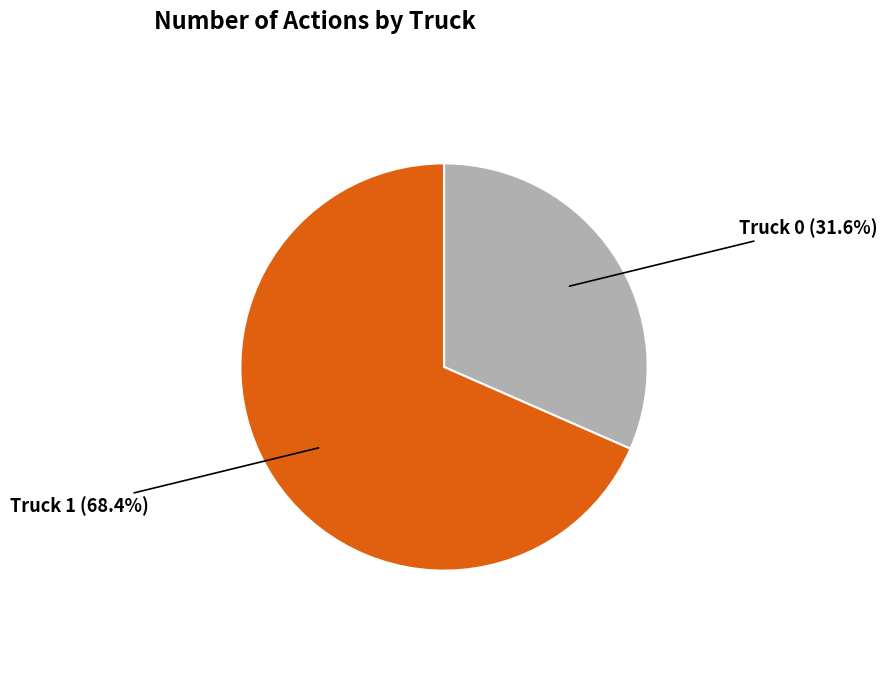

Does any single category account for the majority?

Yes